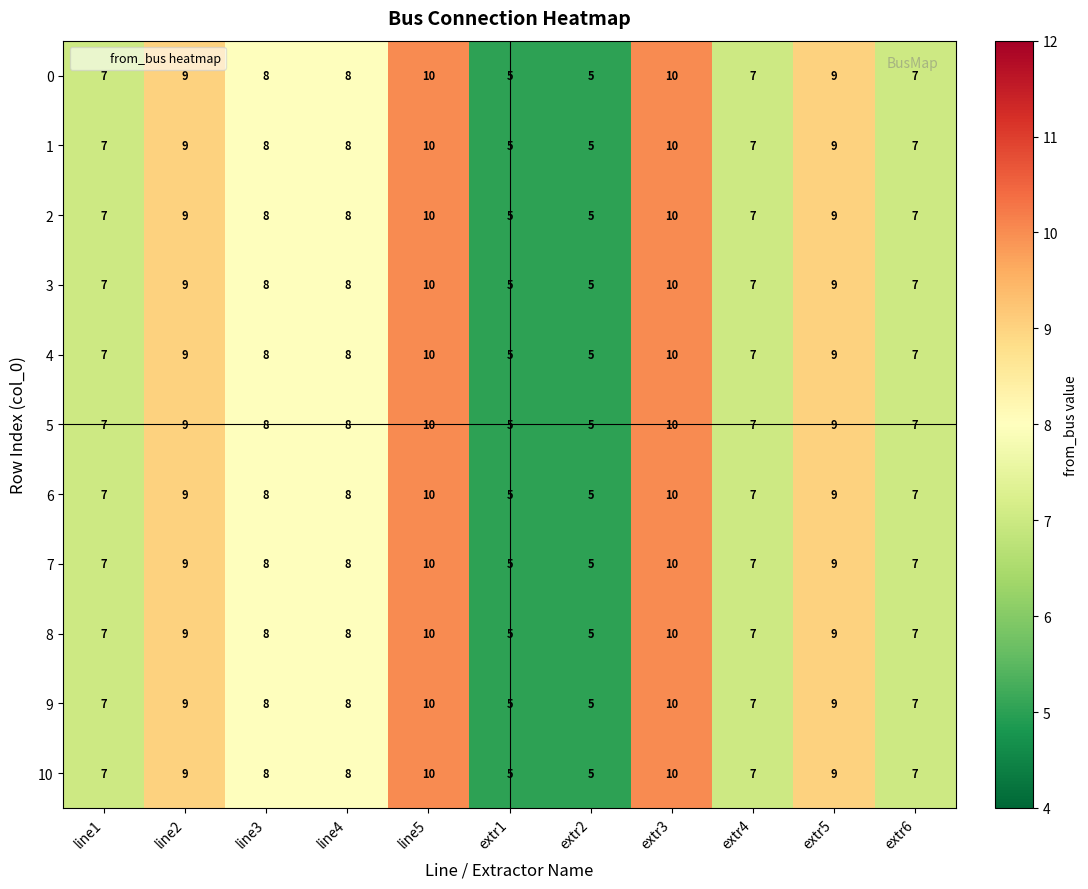

How many distinct data groups are displayed?

11